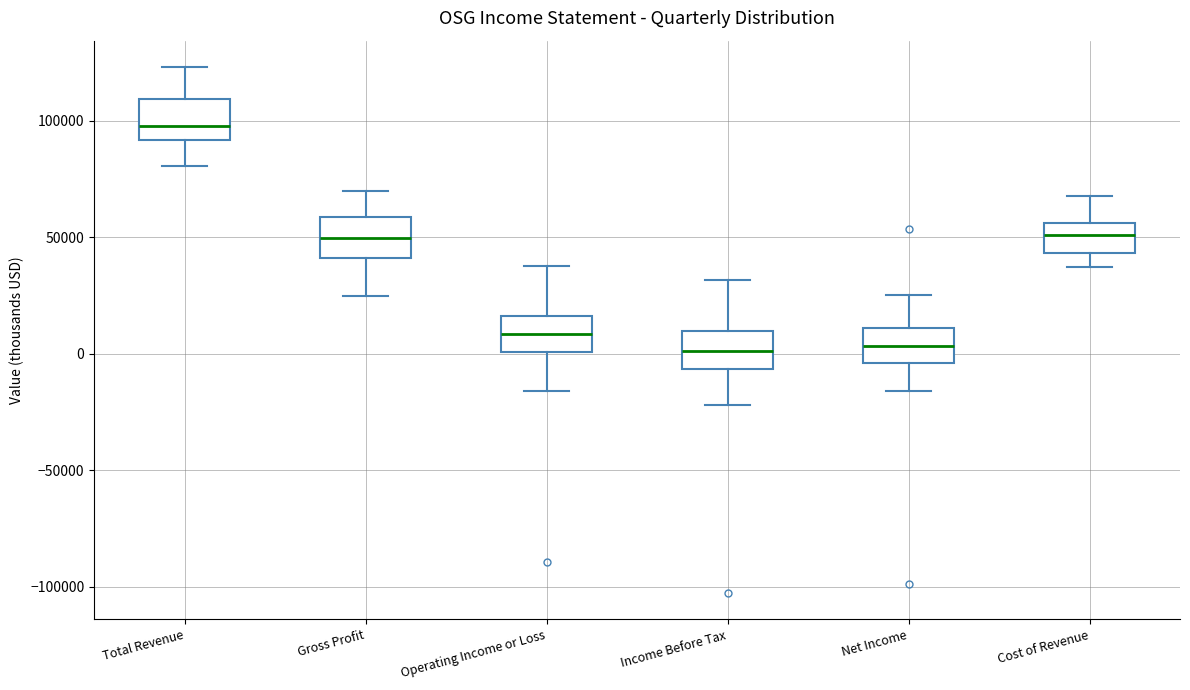

Reading left to right, transcribe this box plot: for each box, give where its median line is, the range the box spans, and where its two whiskers end, as read against the y-axis. The values are not printed on the chart, so give them approximately, as read against the axis.

Total Revenue: median 100000, box 90000 to 110000, whiskers 80000 to 125000
Gross Profit: median 50000, box 40000 to 60000, whiskers 25000 to 70000
Operating Income or Loss: median 10000, box 0 to 15000, whiskers -15000 to 40000
Income Before Tax: median 0, box -5000 to 10000, whiskers -20000 to 30000
Net Income: median 5000, box -5000 to 10000, whiskers -15000 to 25000
Cost of Revenue: median 50000, box 45000 to 55000, whiskers 35000 to 70000